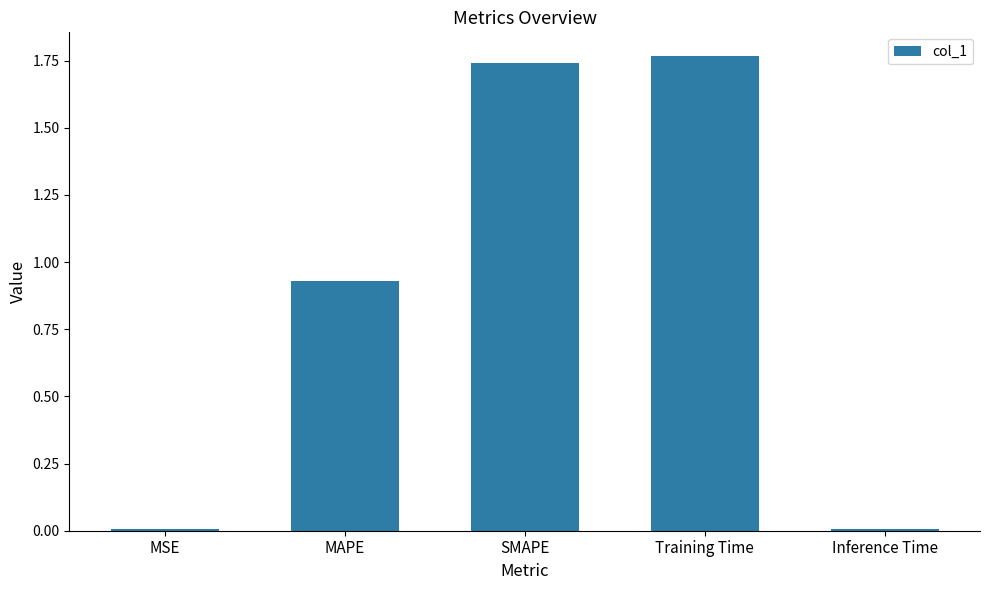

What is the sum of the values at Training Time and SMAPE?

3.5